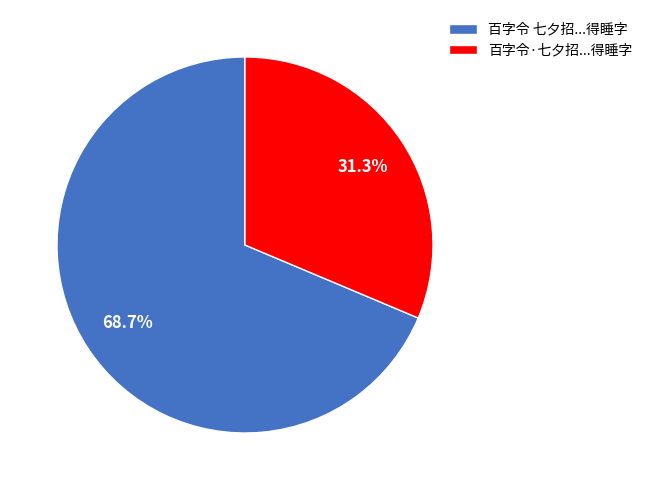

What is the total percentage of 百字令·七夕招...得睡字 and 百字令 七夕招...得睡字?

100.0%